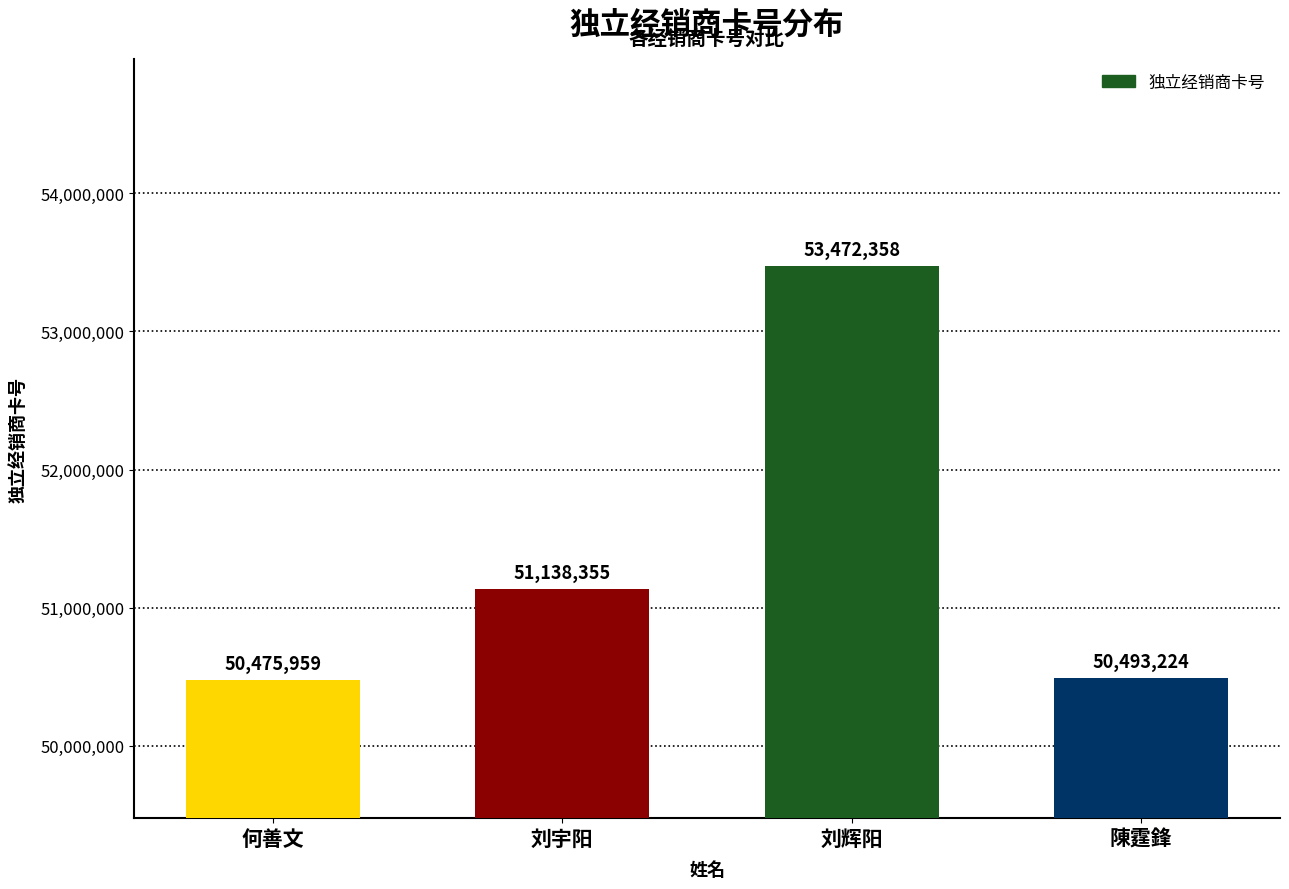

What is the label of the 2nd bar from the left?

刘宇阳